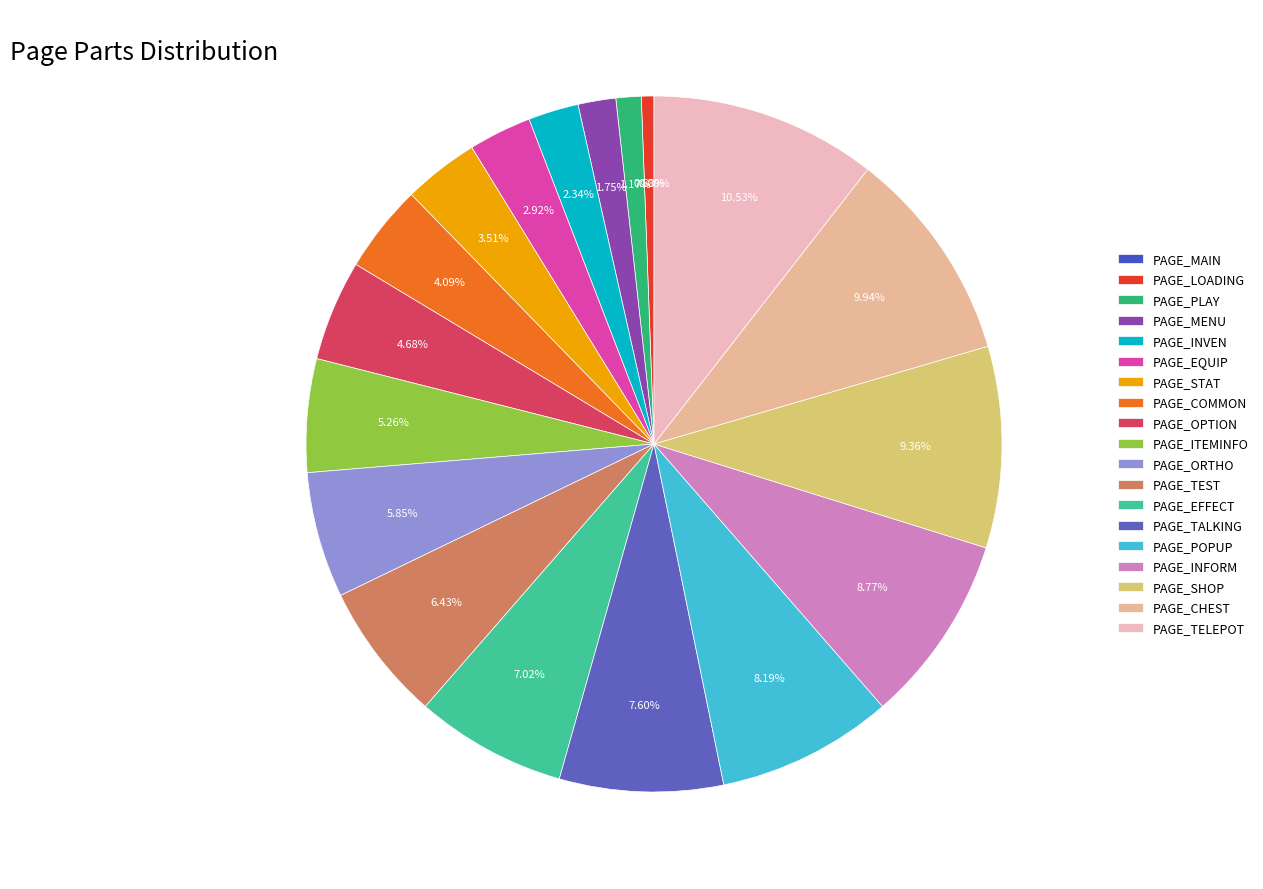

To the nearest percent, what portion does PAGE_ITEMINFO represent?

5%